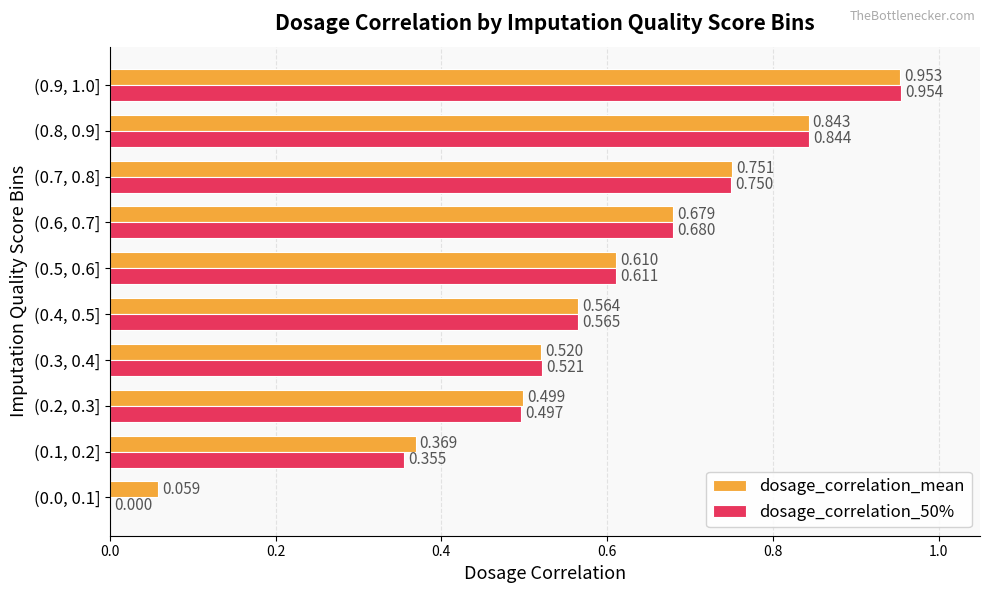

Which series has the largest range (max minus min)?

dosage_correlation_50%